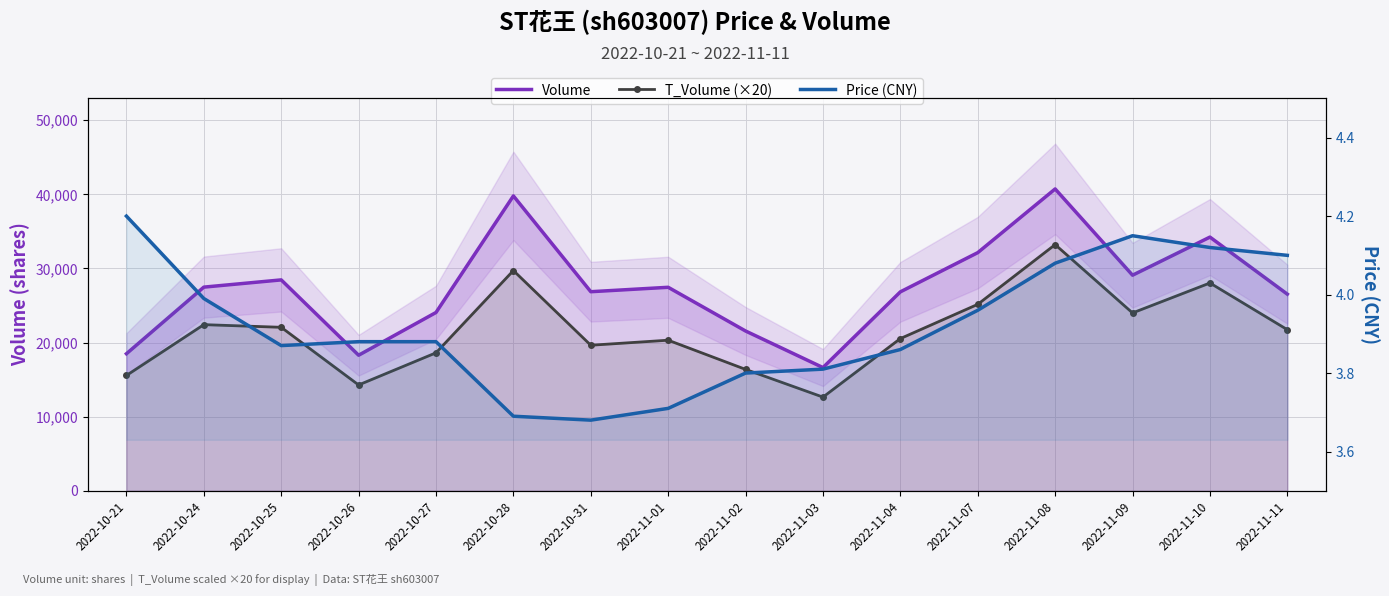

Where does the T_Volume (×20) series first go above 21740?

2022-10-24